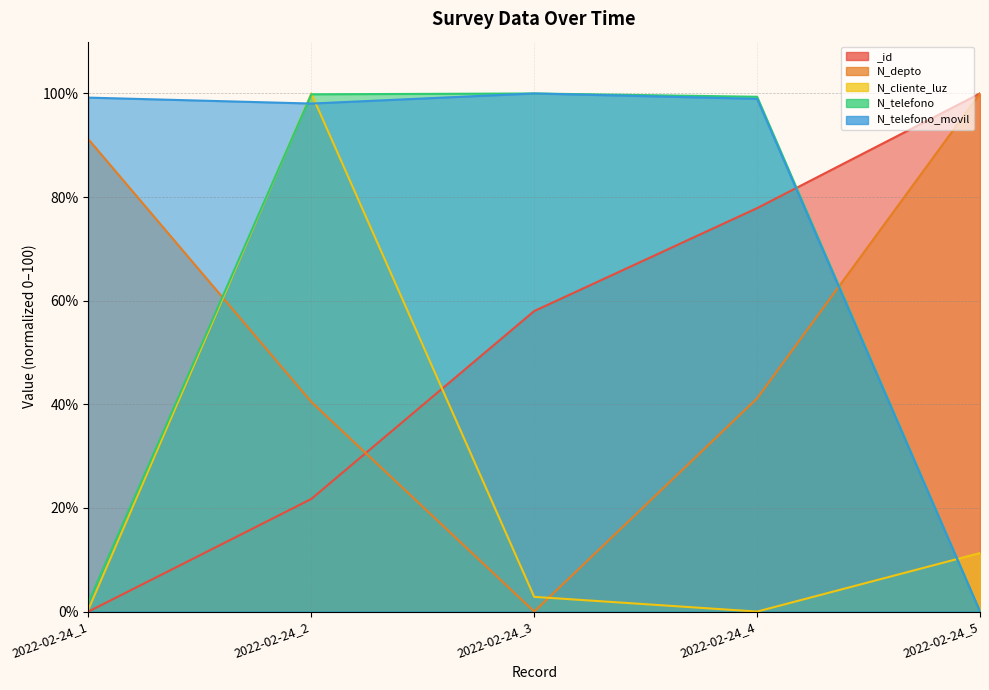

What are all the series names shown in the legend?

_id, N_depto, N_cliente_luz, N_telefono, N_telefono_movil